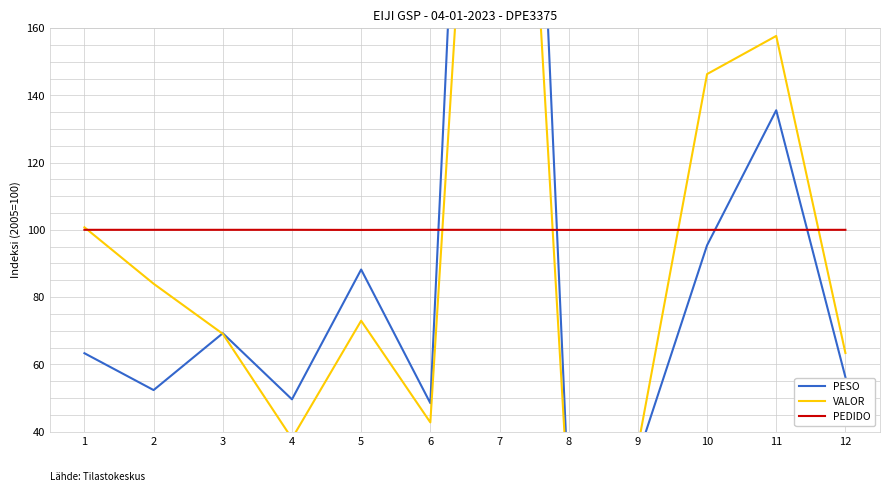

Which series has the largest range (max minus min)?

PESO